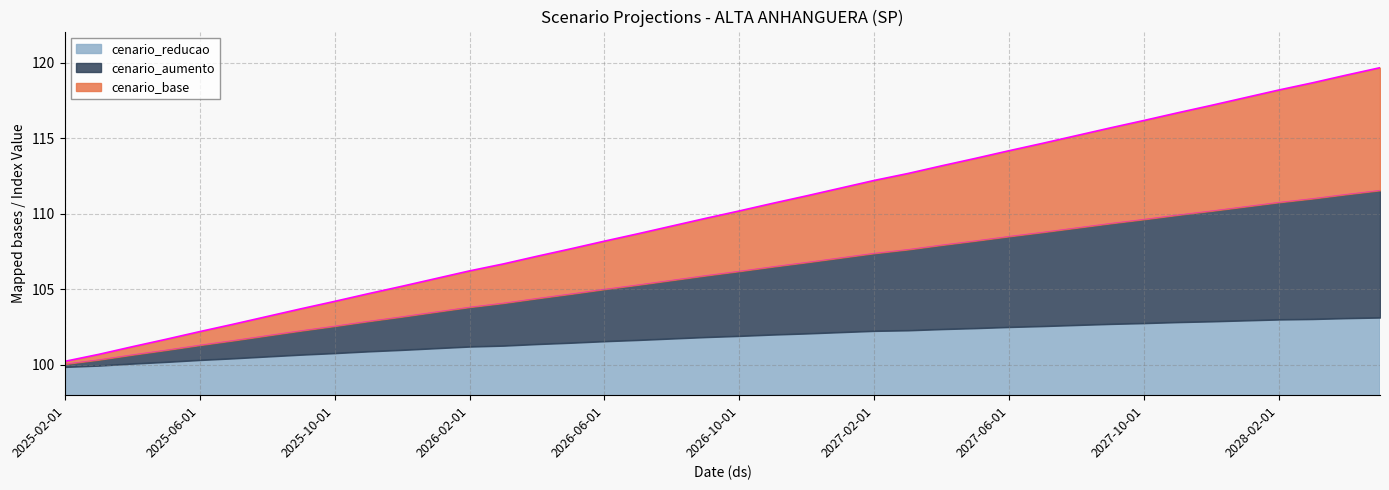

True or false: cenario_base and cenario_aumento cross at least once.

False